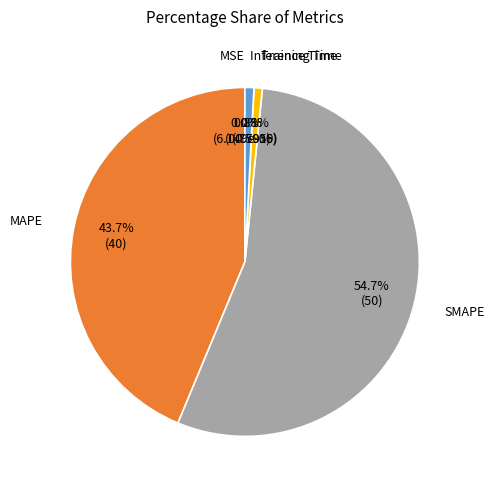

Is there a majority slice in this chart?

Yes